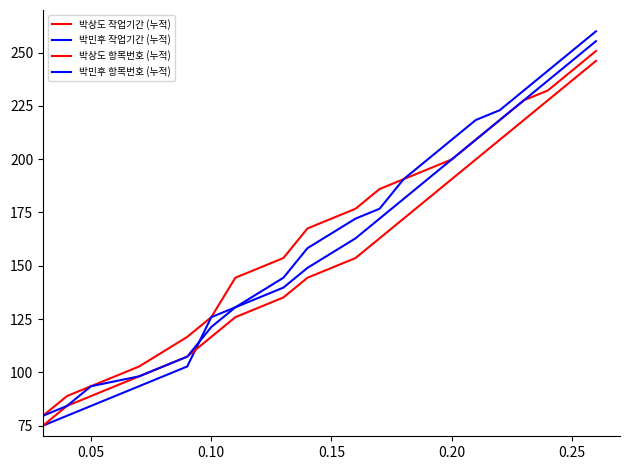

True or false: 박민후 항목번호 (누적) and 박민후 작업기간 (누적) cross at least once.

True